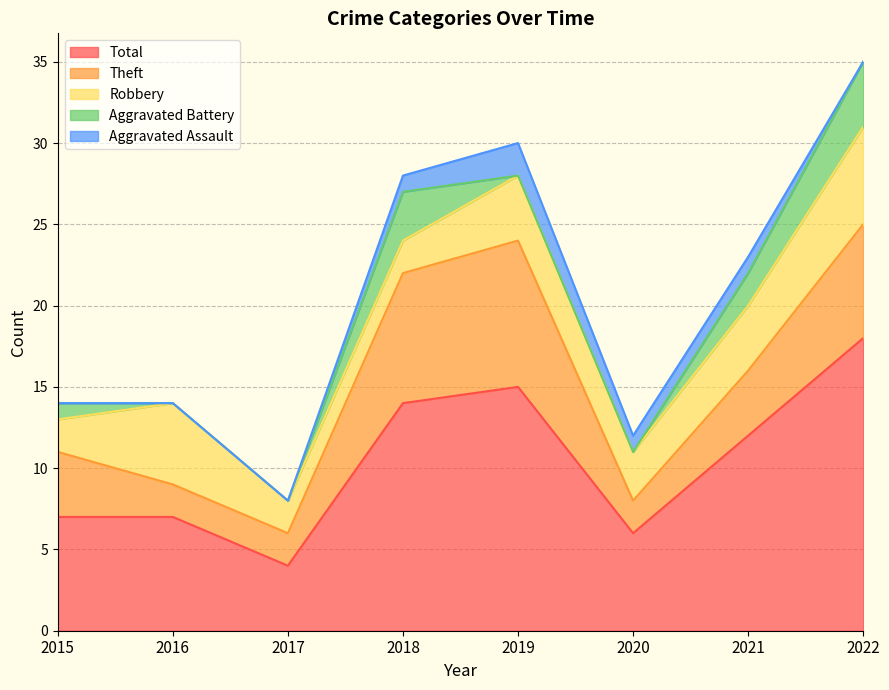

Reading left to right, extract all data points from this chart.

Aggravated Assault: 2015=0	2016=0	2017=0	2018=1	2019=2	2020=1	2021=1	2022=0
Aggravated Battery: 2015=1	2016=0	2017=0	2018=3	2019=0	2020=0	2021=2	2022=4
Robbery: 2015=2	2016=5	2017=2	2018=2	2019=4	2020=3	2021=4	2022=6
Theft: 2015=4	2016=2	2017=2	2018=8	2019=9	2020=2	2021=4	2022=7
Total: 2015=7	2016=7	2017=4	2018=14	2019=15	2020=6	2021=12	2022=18